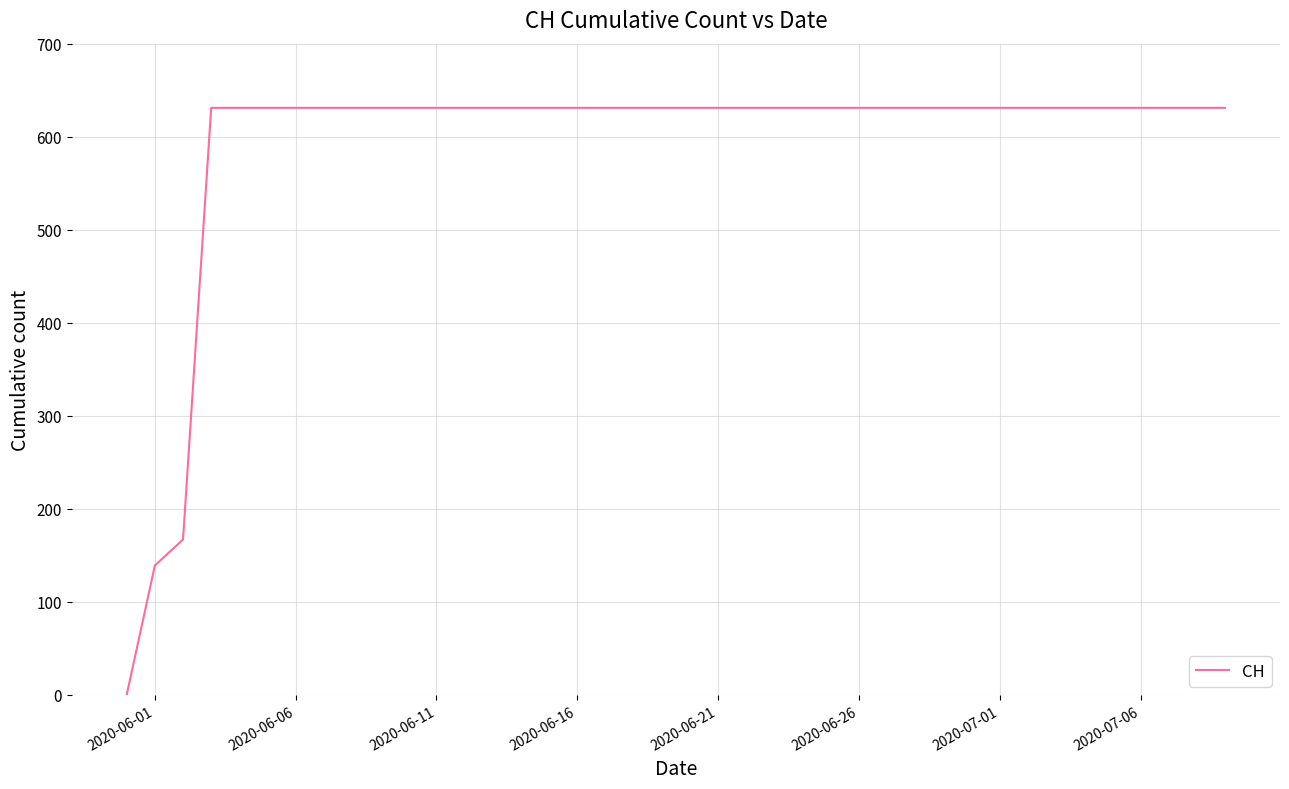

What is the difference between the second highest and second lowest values?

492